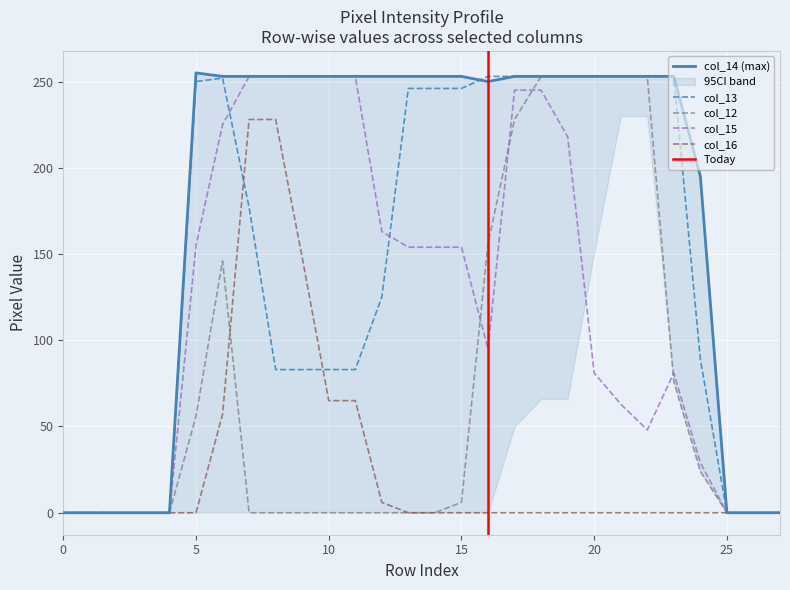

How many lines are shown in the chart?

5